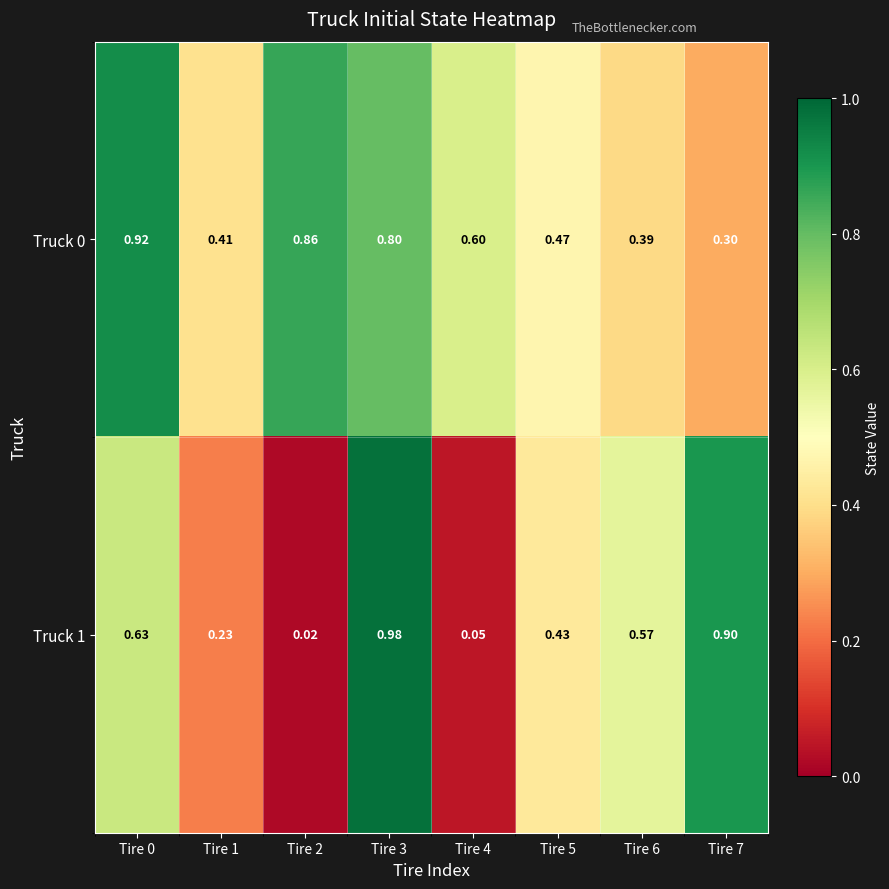

Is the value of Truck 0 at Tire 4 greater than the value of Truck 1 at Tire 0?

No